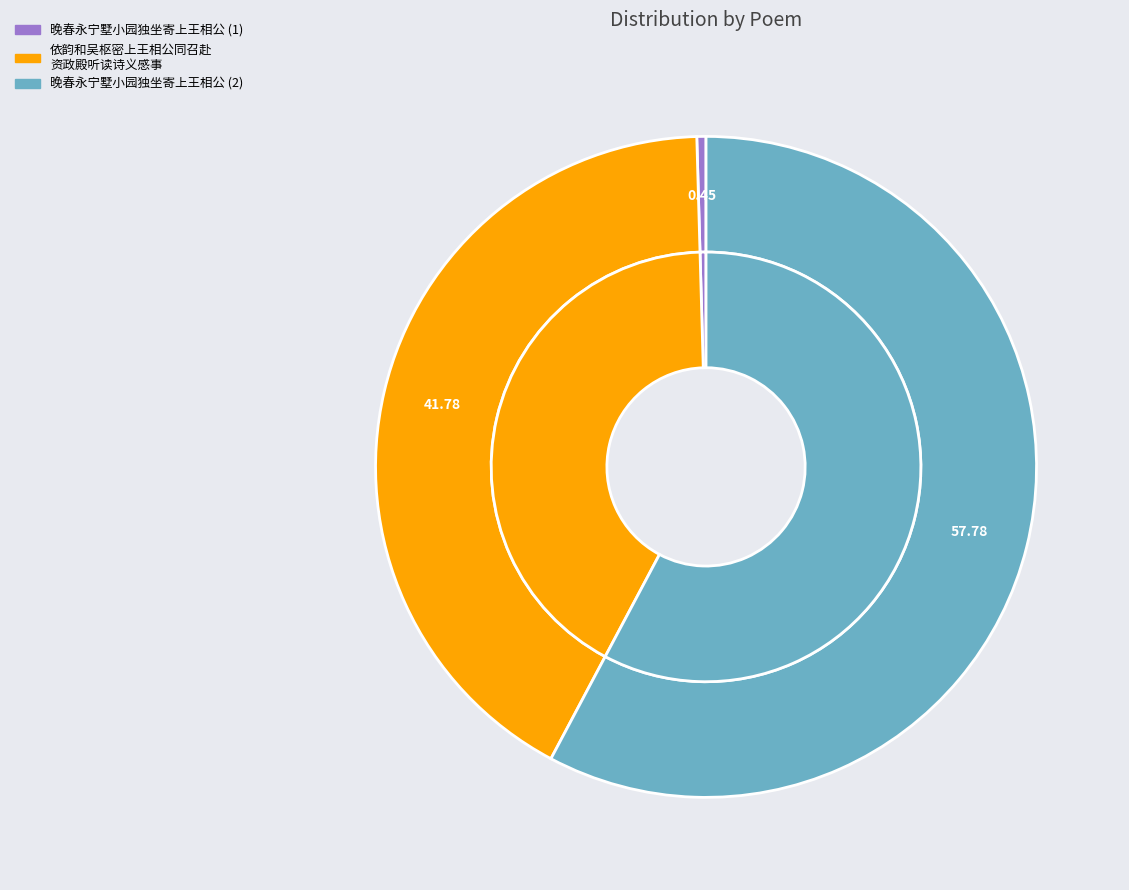

How many slices are in this pie chart?

3